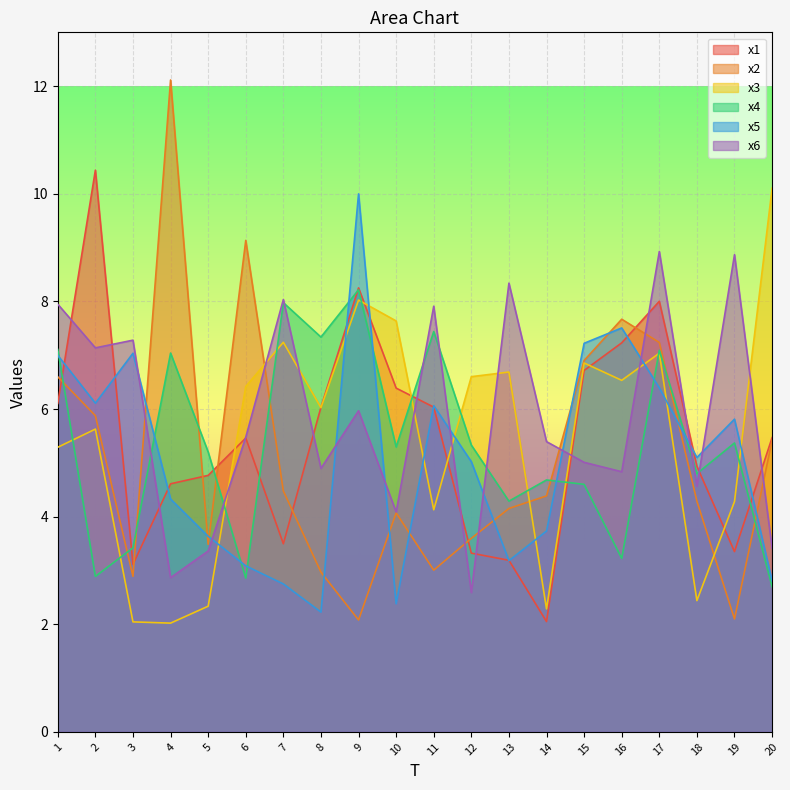

What are all the series names shown in the legend?

x1, x2, x3, x4, x5, x6